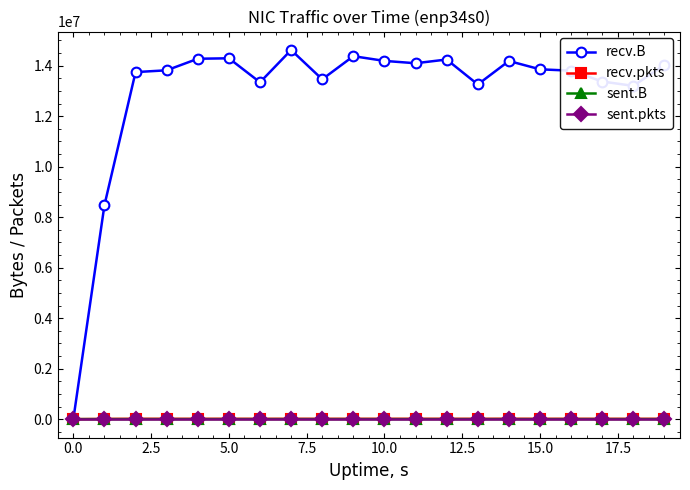

What is the maximum value for recv.B?

14622679